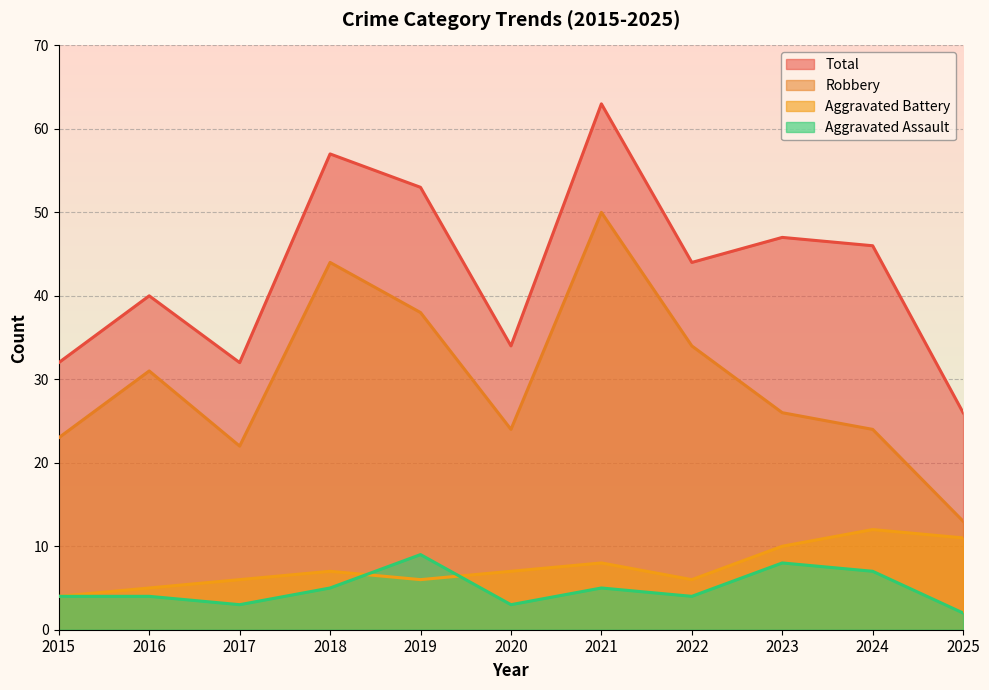

Is the value of Aggravated Assault at 2015 greater than the value of Total at 2025?

No